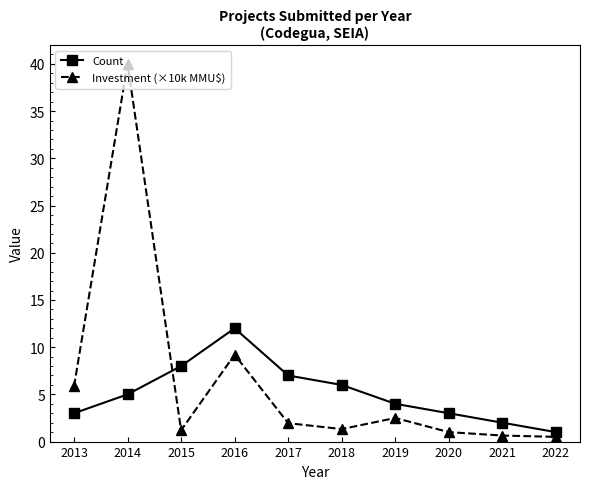

Is it true that Count equals 7.1 at 2019?

False